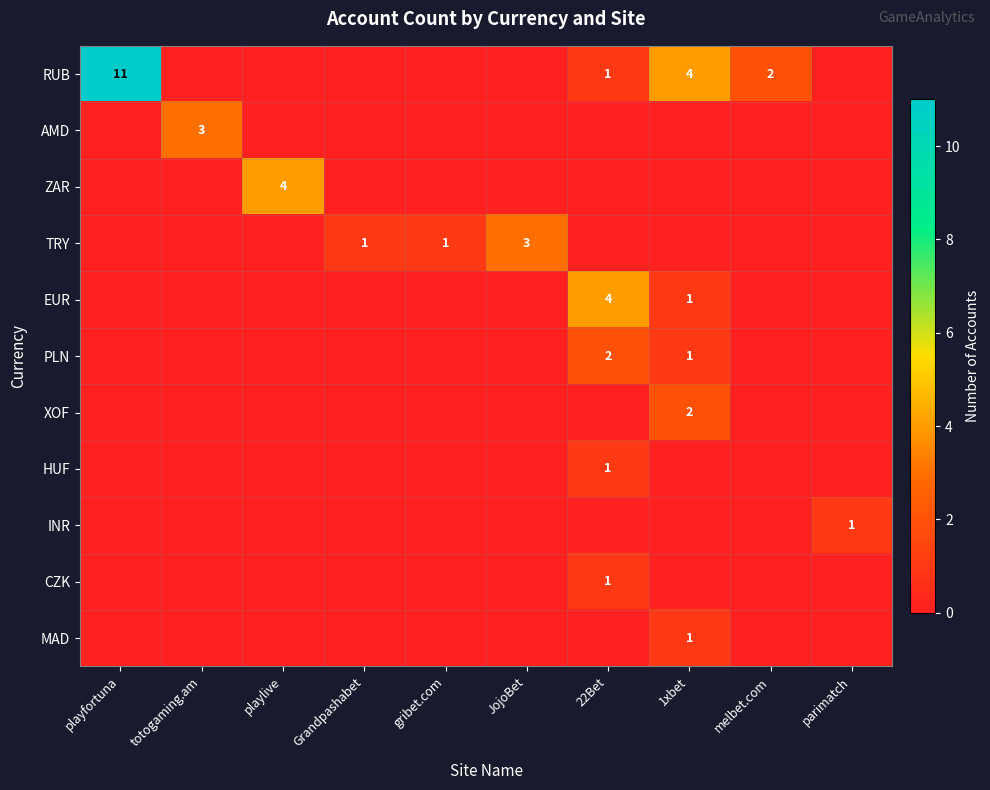

At which category does the chart reach its minimum across all series?

totogaming.am